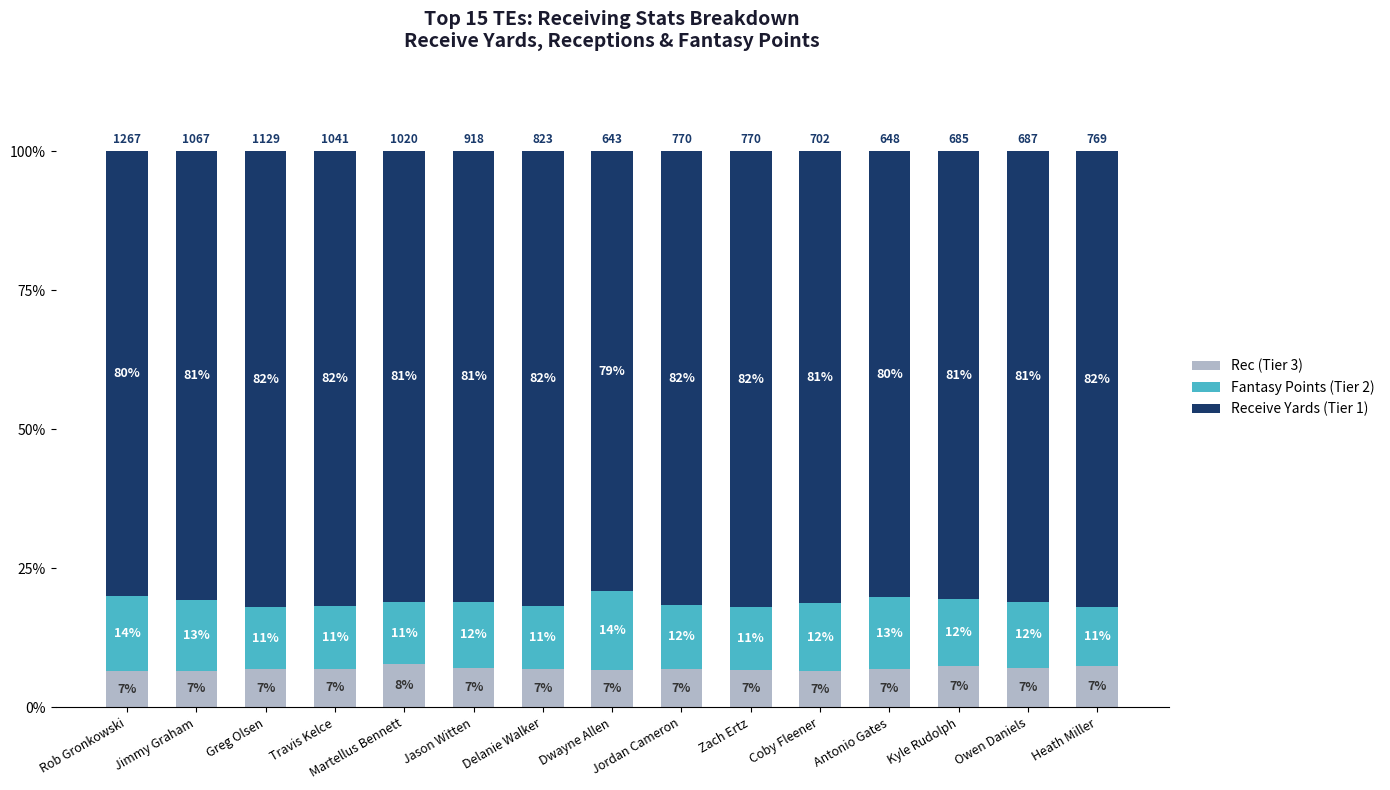

What is the total value across all series at Zach Ertz?

100.0